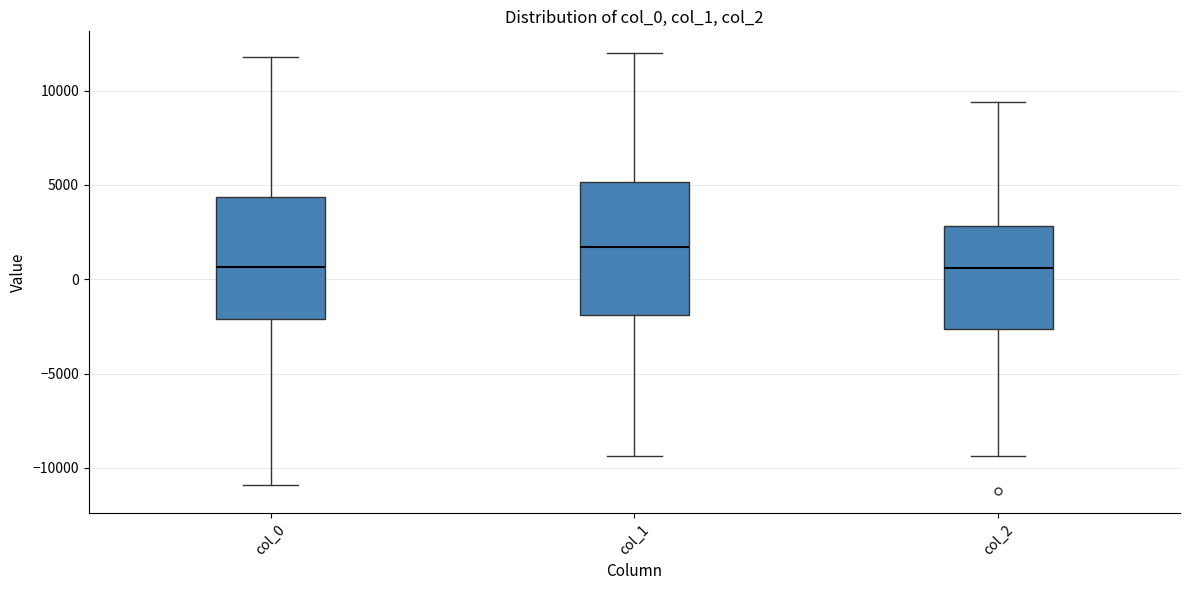

Which box is the tallest, from its lower edge to its upper edge?

col_1